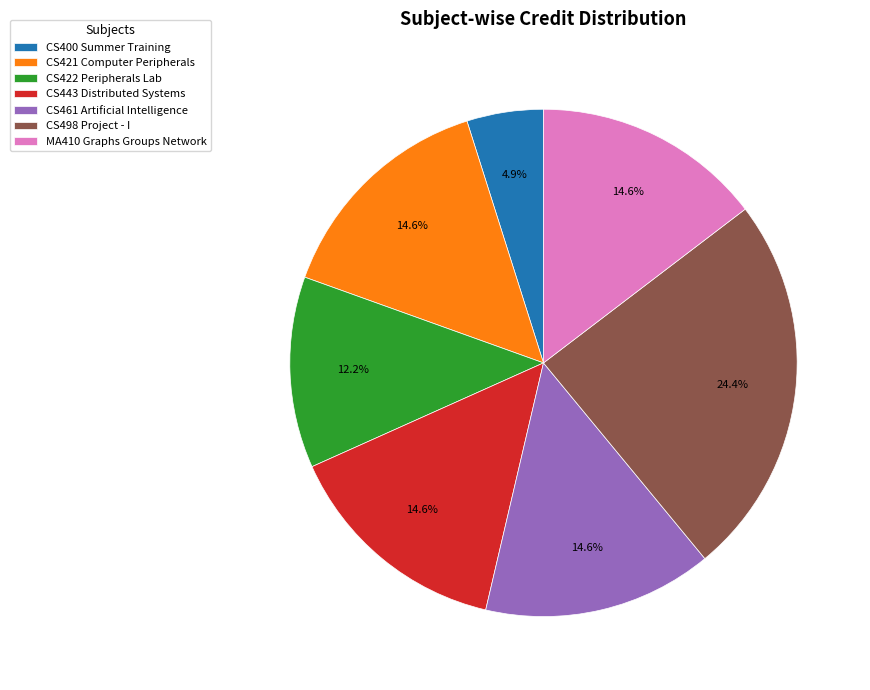

To the nearest percent, what percentage of the pie is CS421 Computer Peripherals?

15%